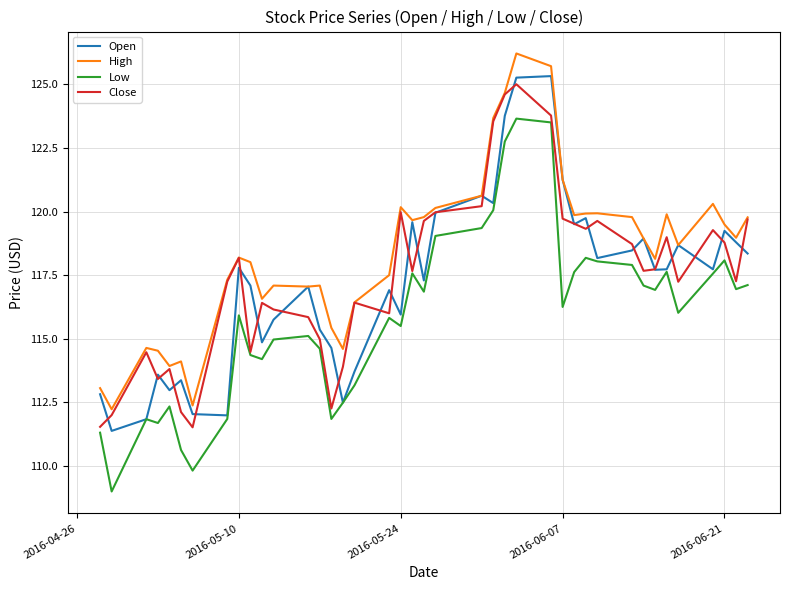

What are all the series names shown in the legend?

Open, High, Low, Close